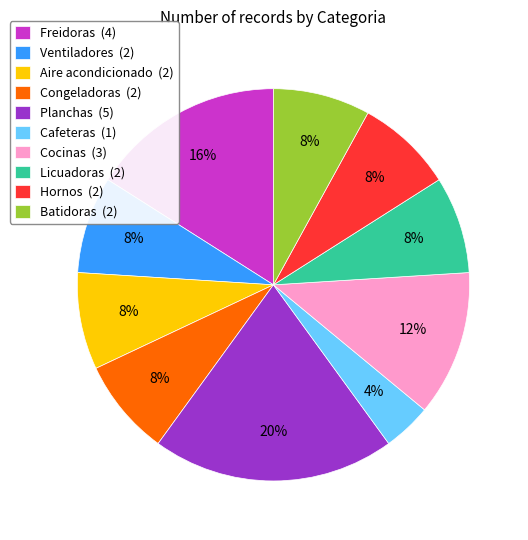

Is the sum of Aire acondicionado (2) and Planchas (5) greater than half?

No